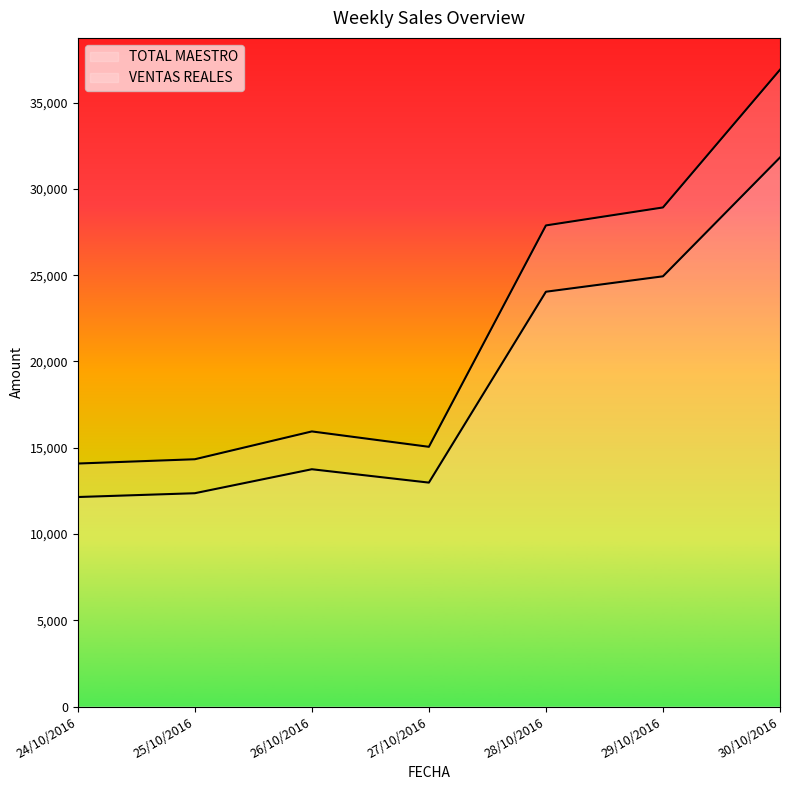

Where does the TOTAL MAESTRO series first go above 15944?

28/10/2016